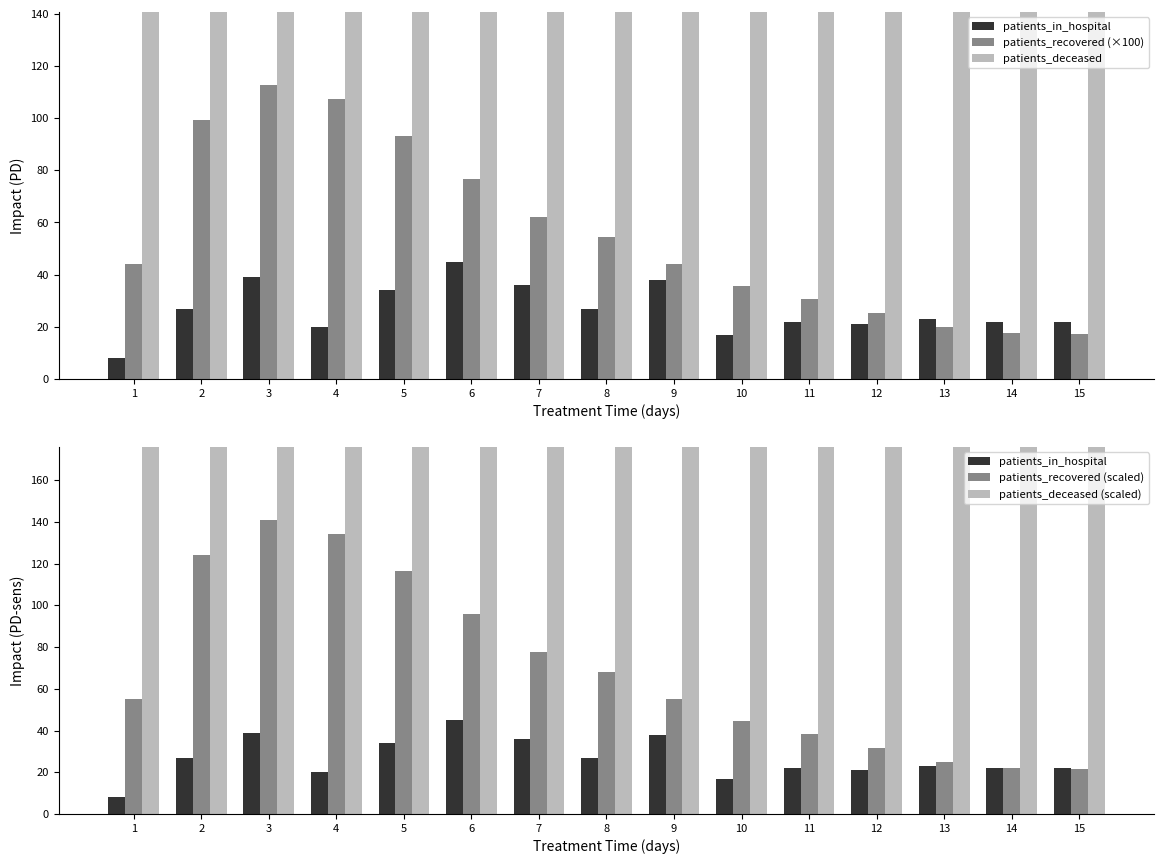

Which series has the largest range (max minus min)?

patients_deceased (scaled)